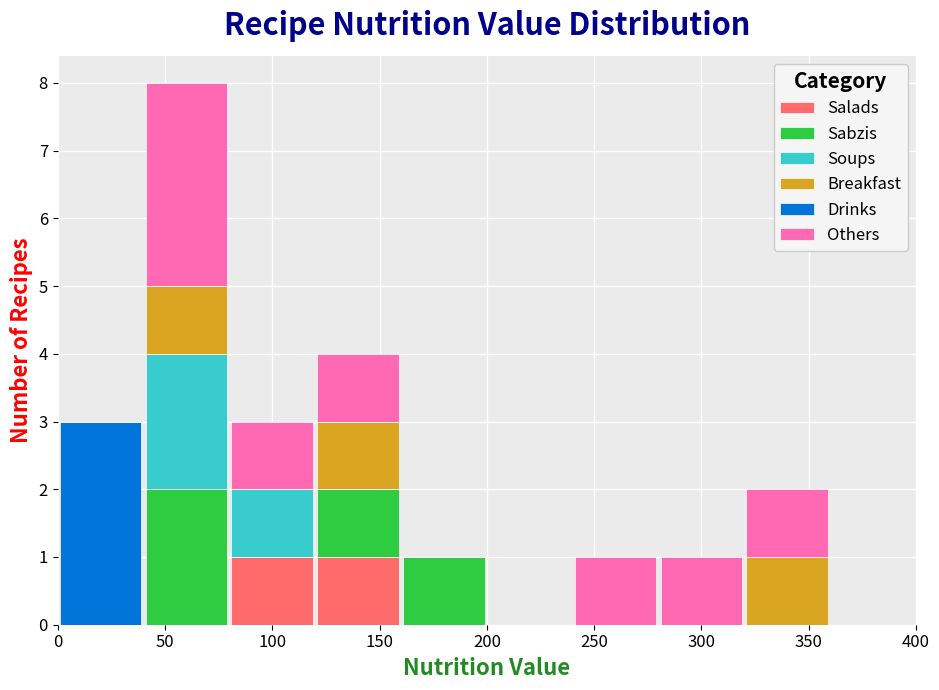

Which range on the x-axis has the tallest stacked bar (by total height)?

40 to 80